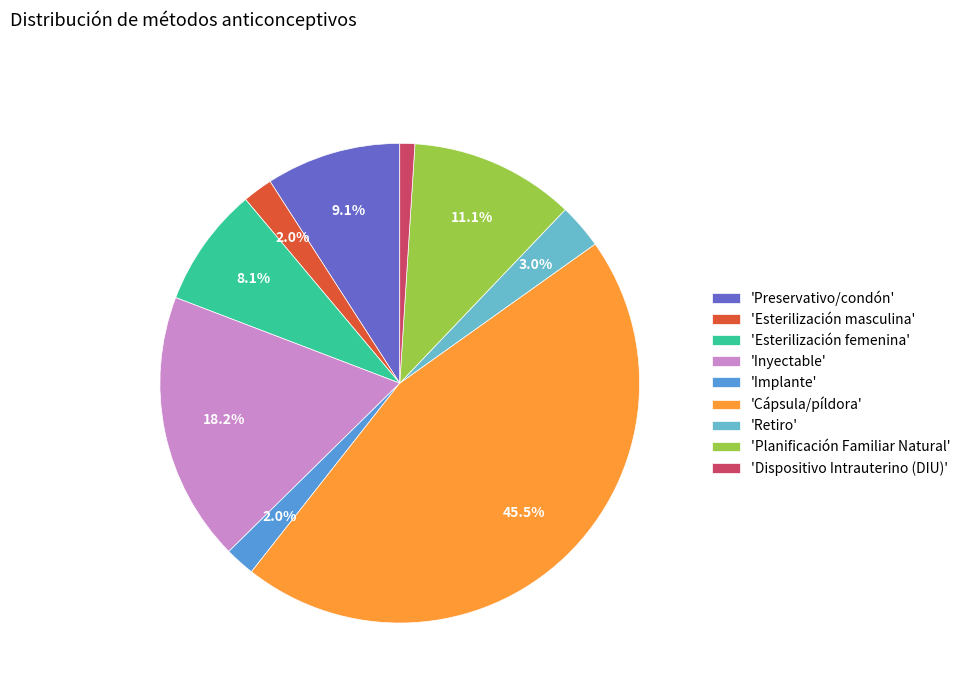

What is the smallest slice in the pie chart?

'Dispositivo Intrauterino (DIU)'